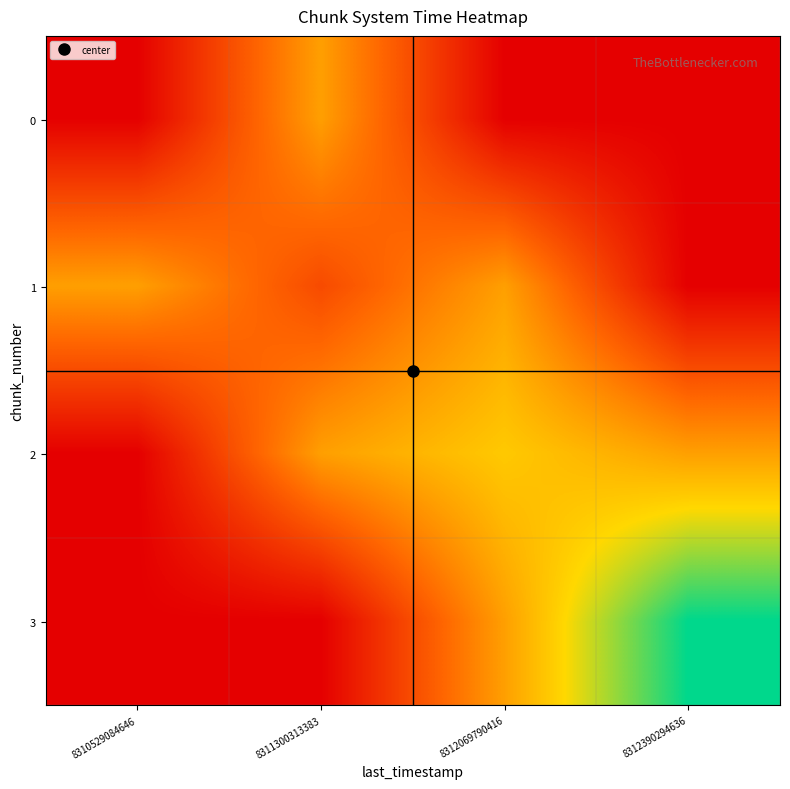

What is the spread (max minus min) of values at 8311300313383?

0.5